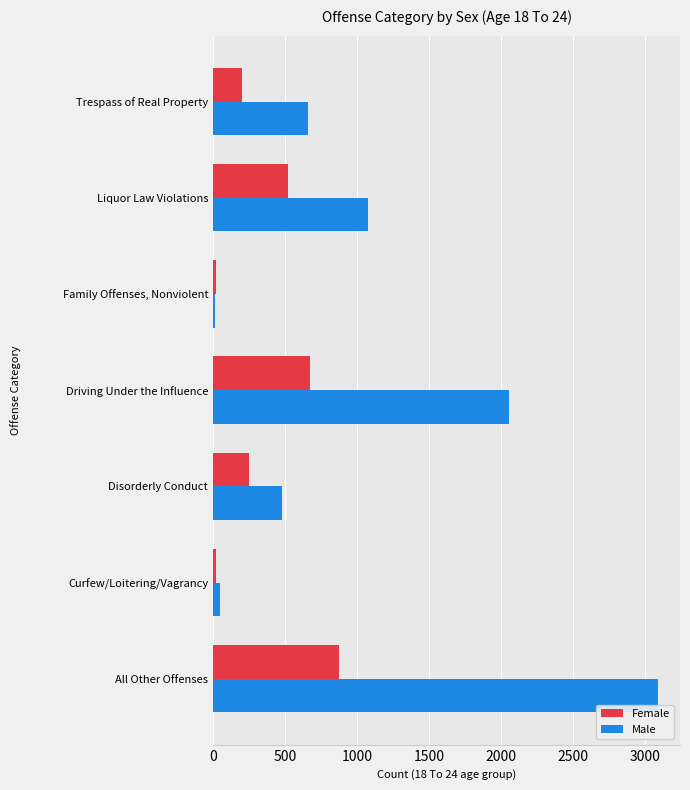

Which series has the largest total across all categories?

Male